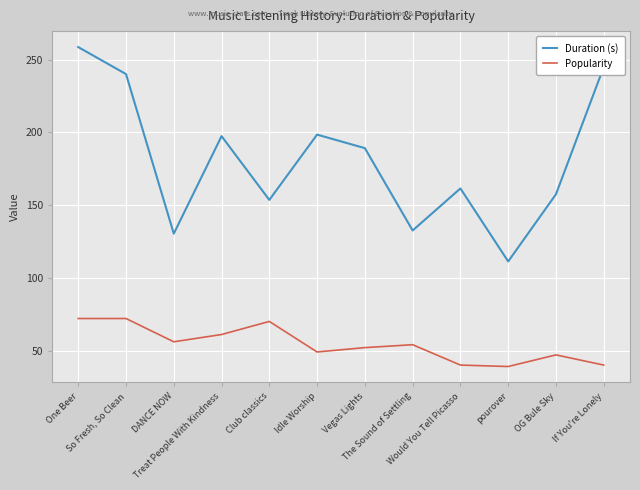

How many series are shown in this chart?

2